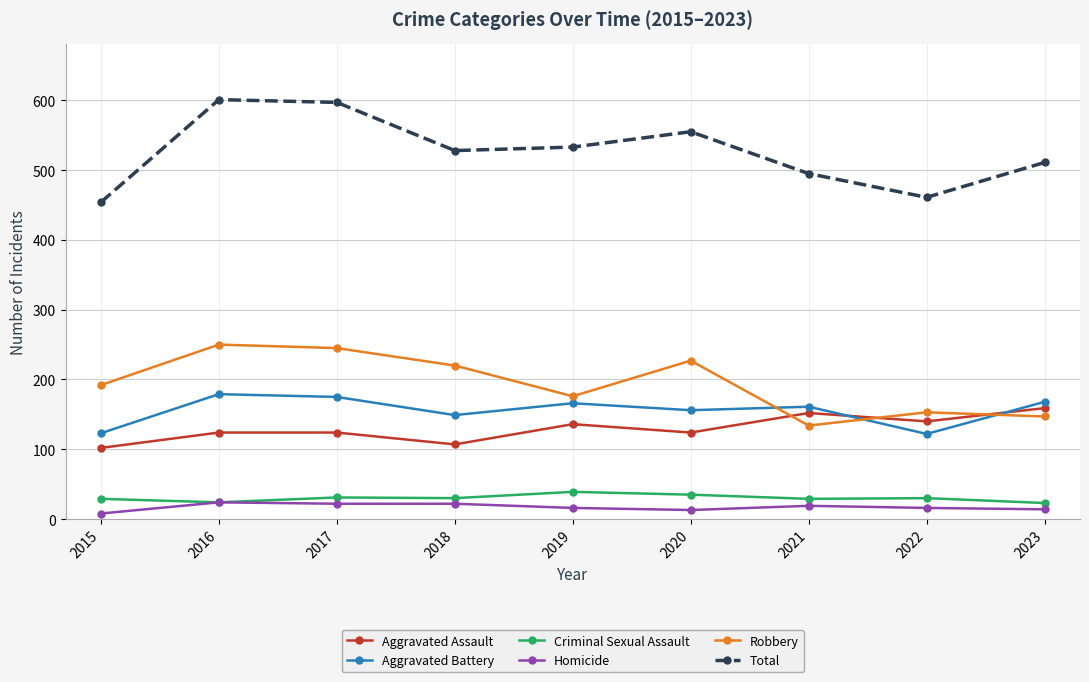

Which series has the widest spread of values?

Total